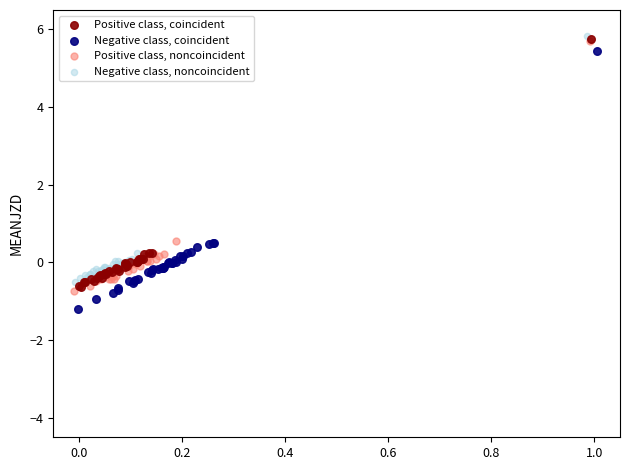

Which series contains the lowest Y value?

Negative class, coincident